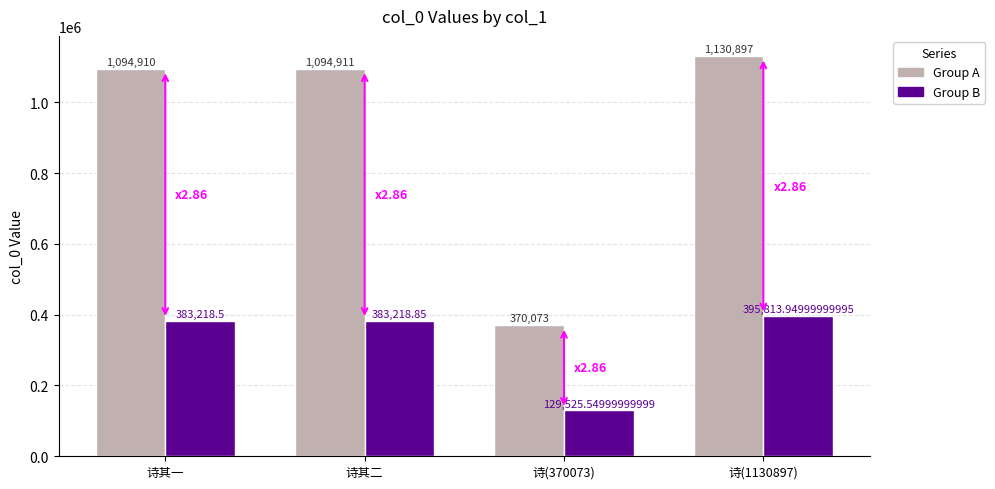

How many bars are there in each group?

2